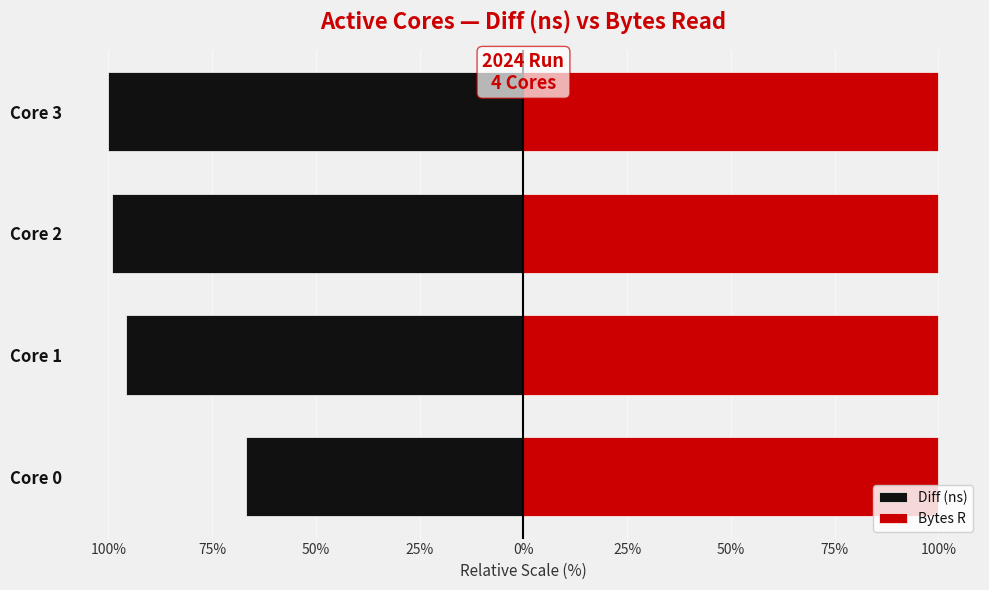

The Diff (ns) series shows -166.7 at Core 3. True or false?

False